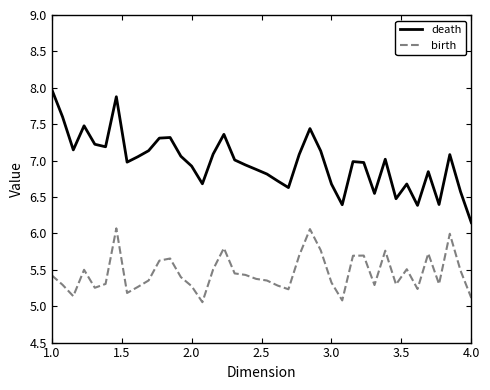

Which series has the largest total across all categories?

death